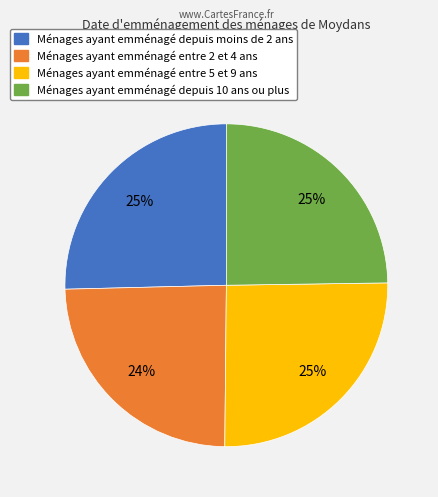

How many slices are in this pie chart?

4